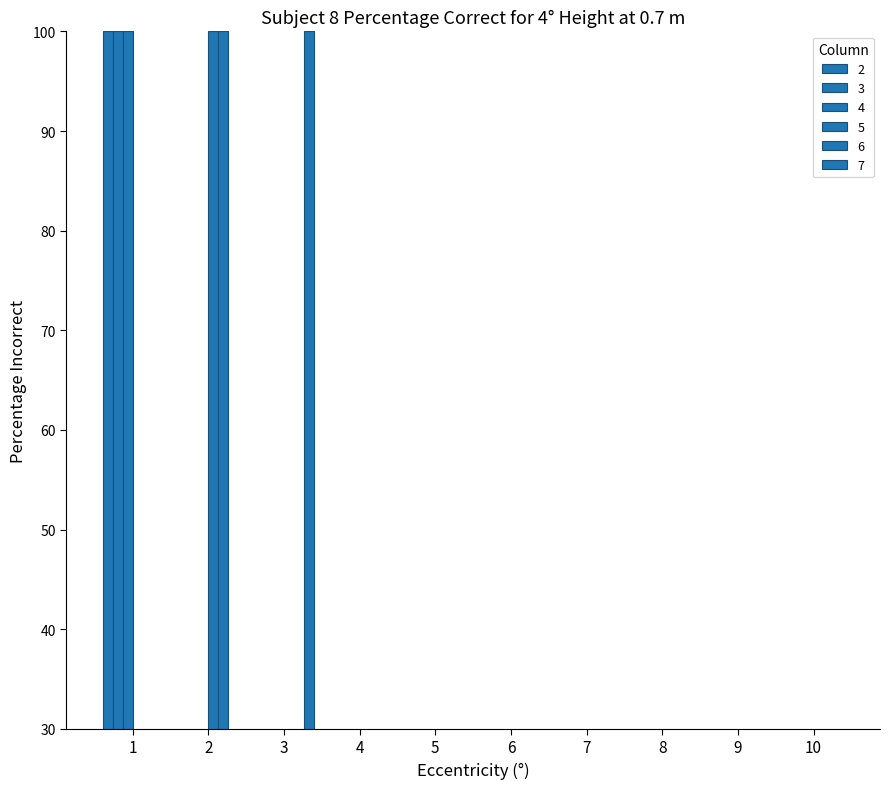

Which series has the widest spread of values?

2